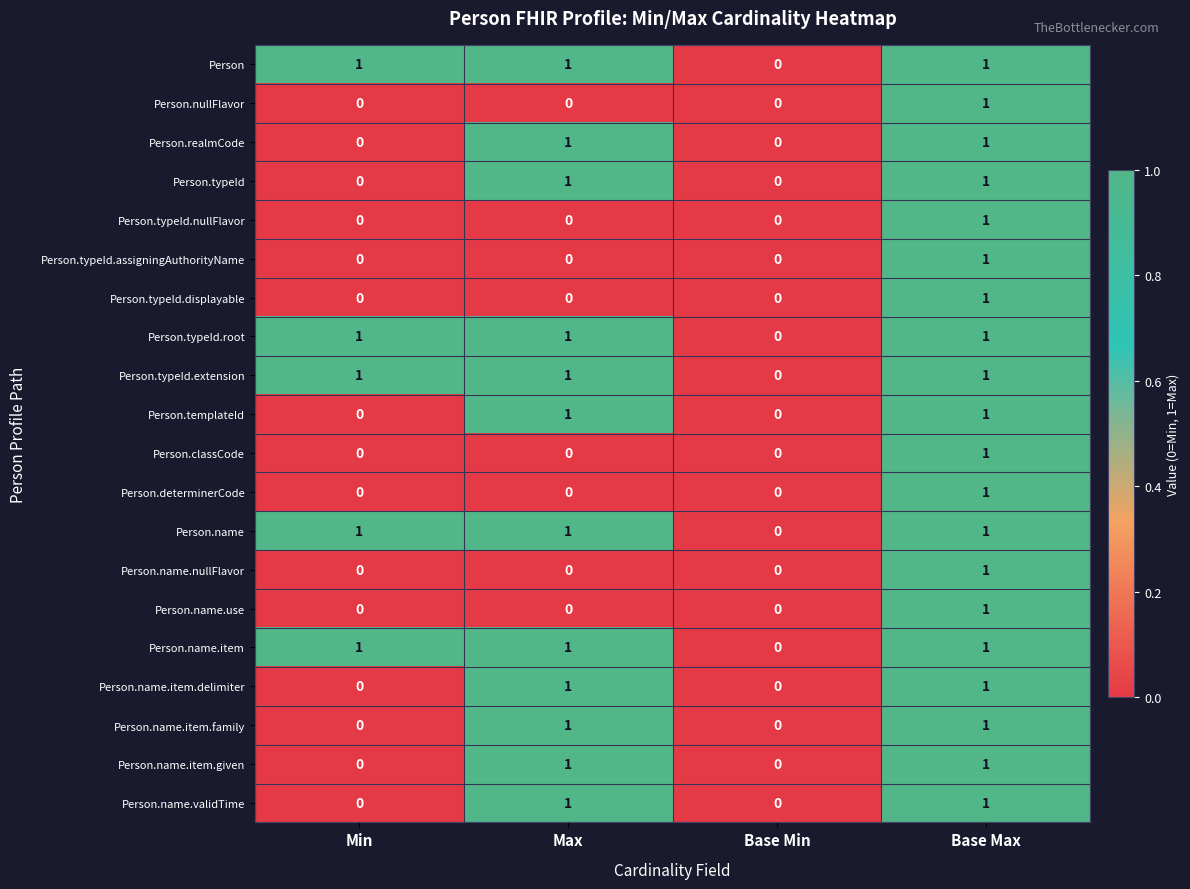

Count the Person.name.use values in the range 0 to 1.

4